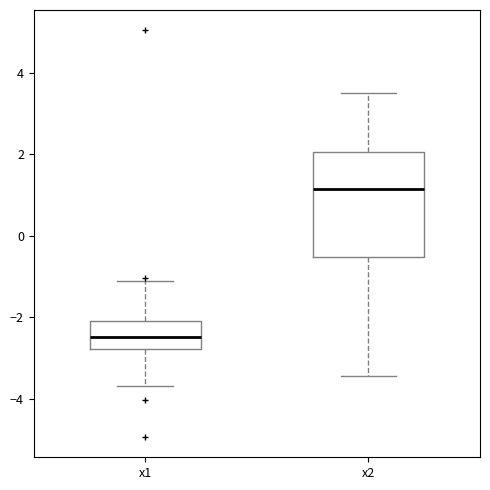

Which box has the lowest median line?

x1